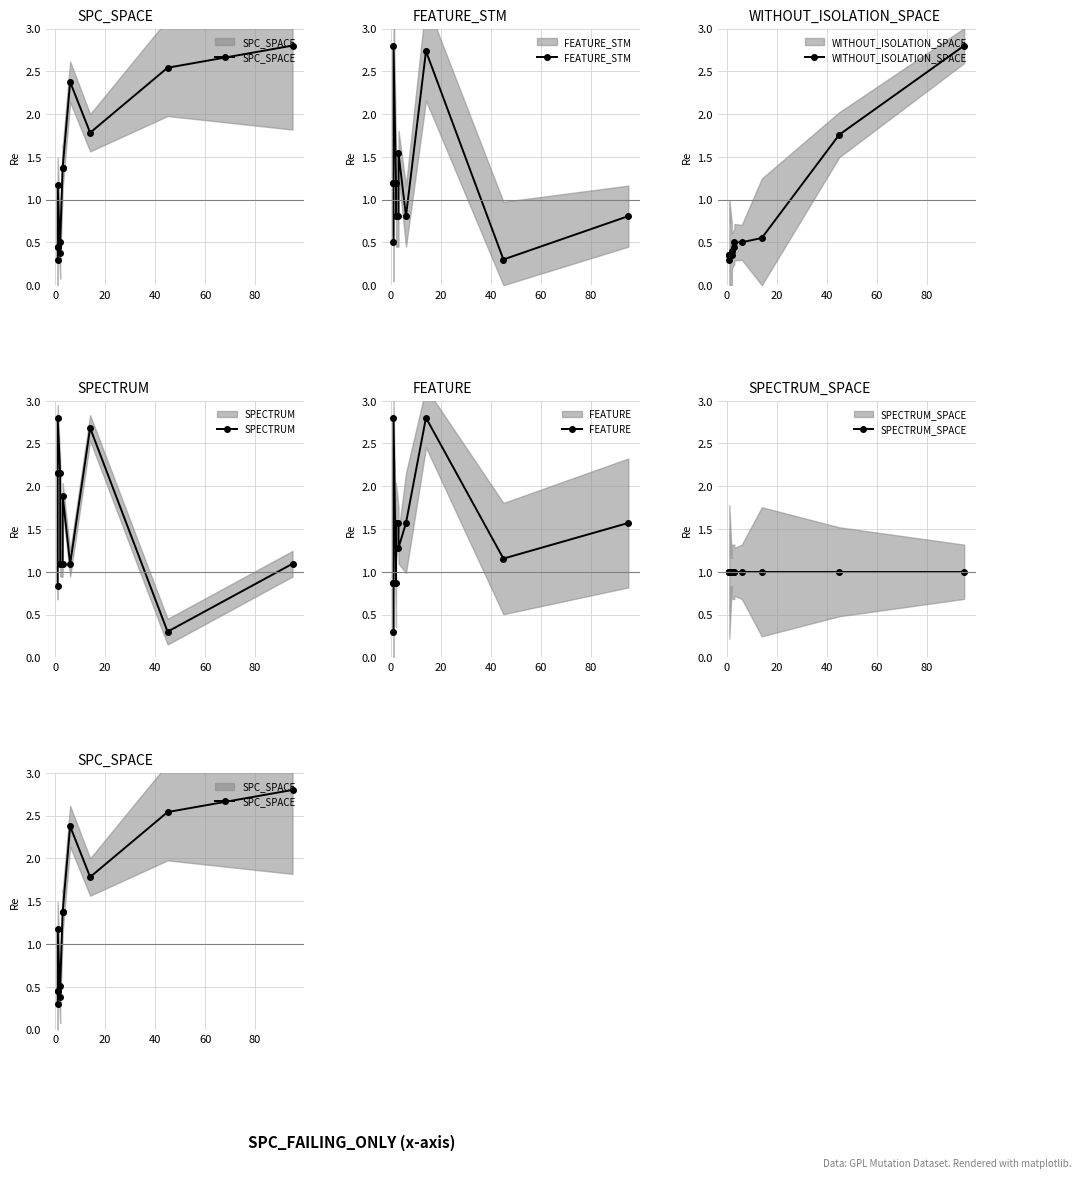

At how many categories does at least one series exceed 1?

11